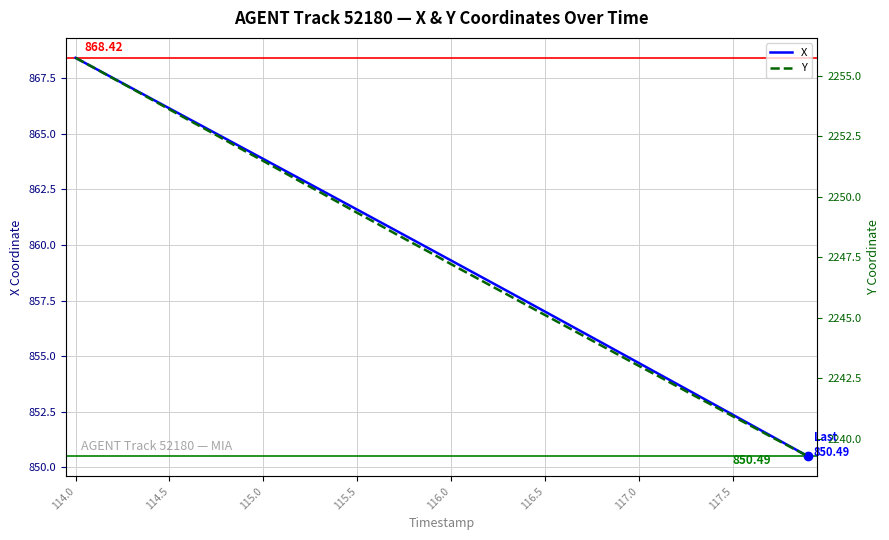

True or false: X has a value of 857.5 at 24.

True